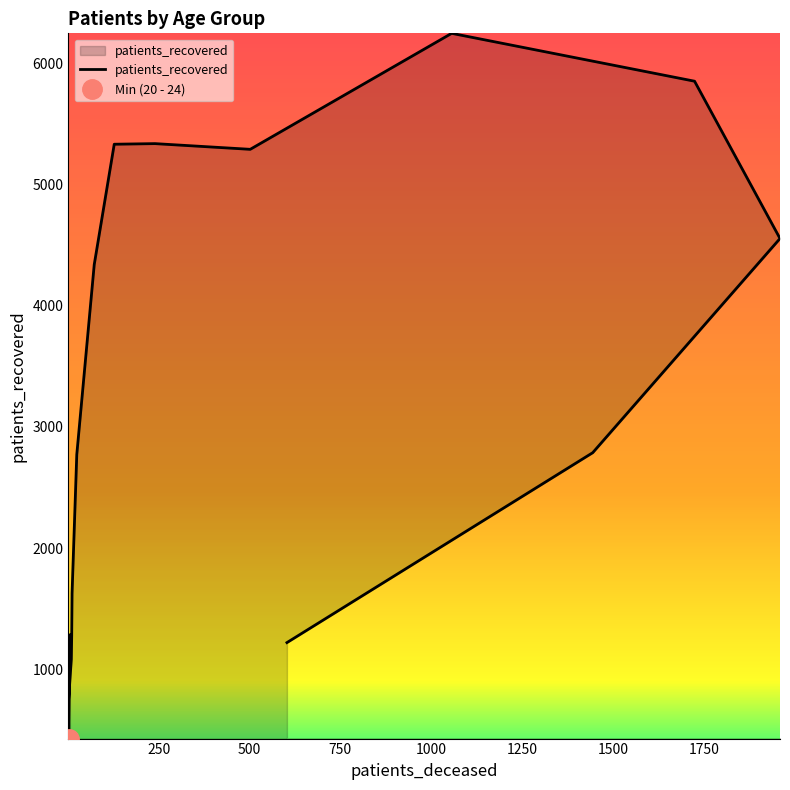

Does the chart have visible grid lines?

No